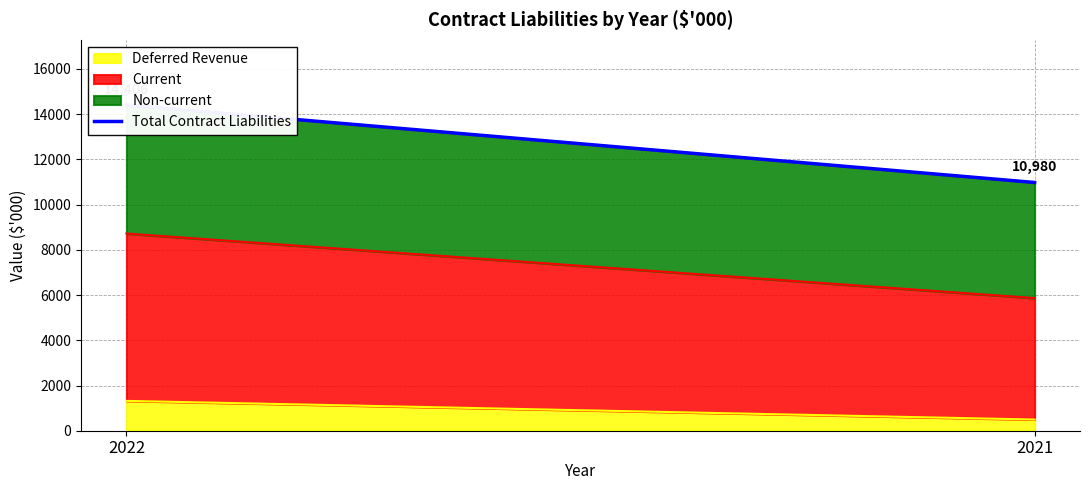

True or false: the data shows 14406 at 2022.

True